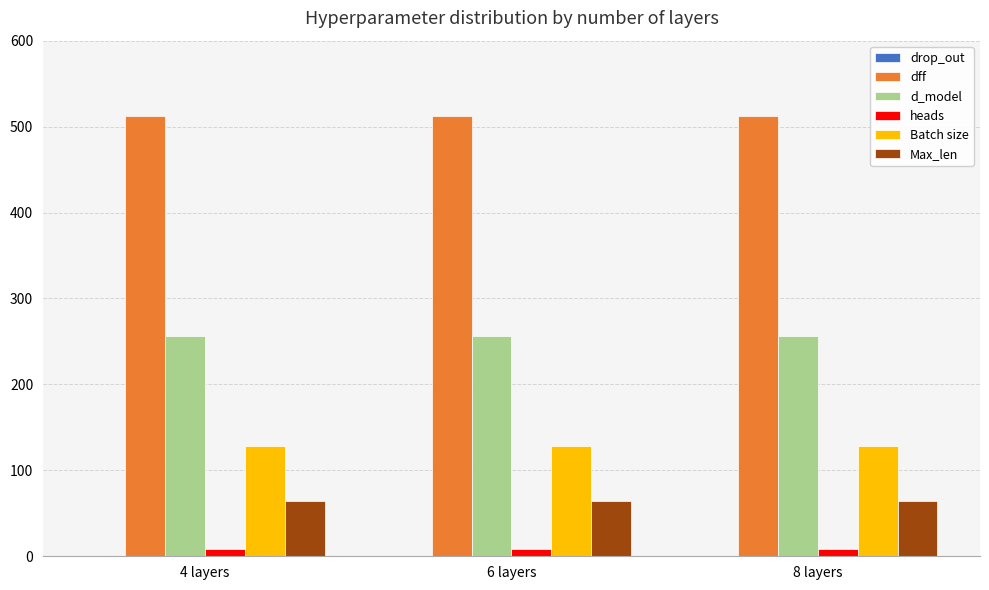

What is the sum of the Batch size values at 6 layers and 4 layers?

256.0